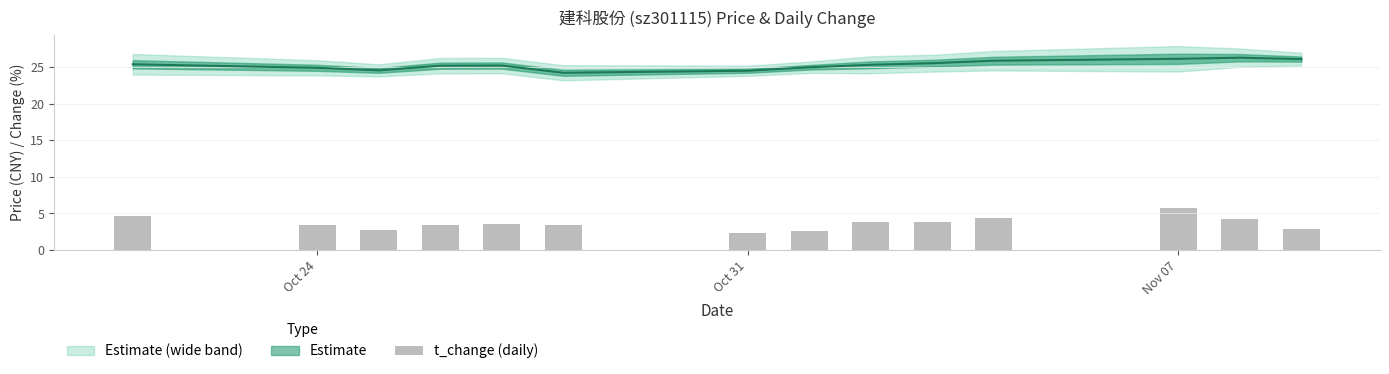

What is the smallest value displayed?

2.3